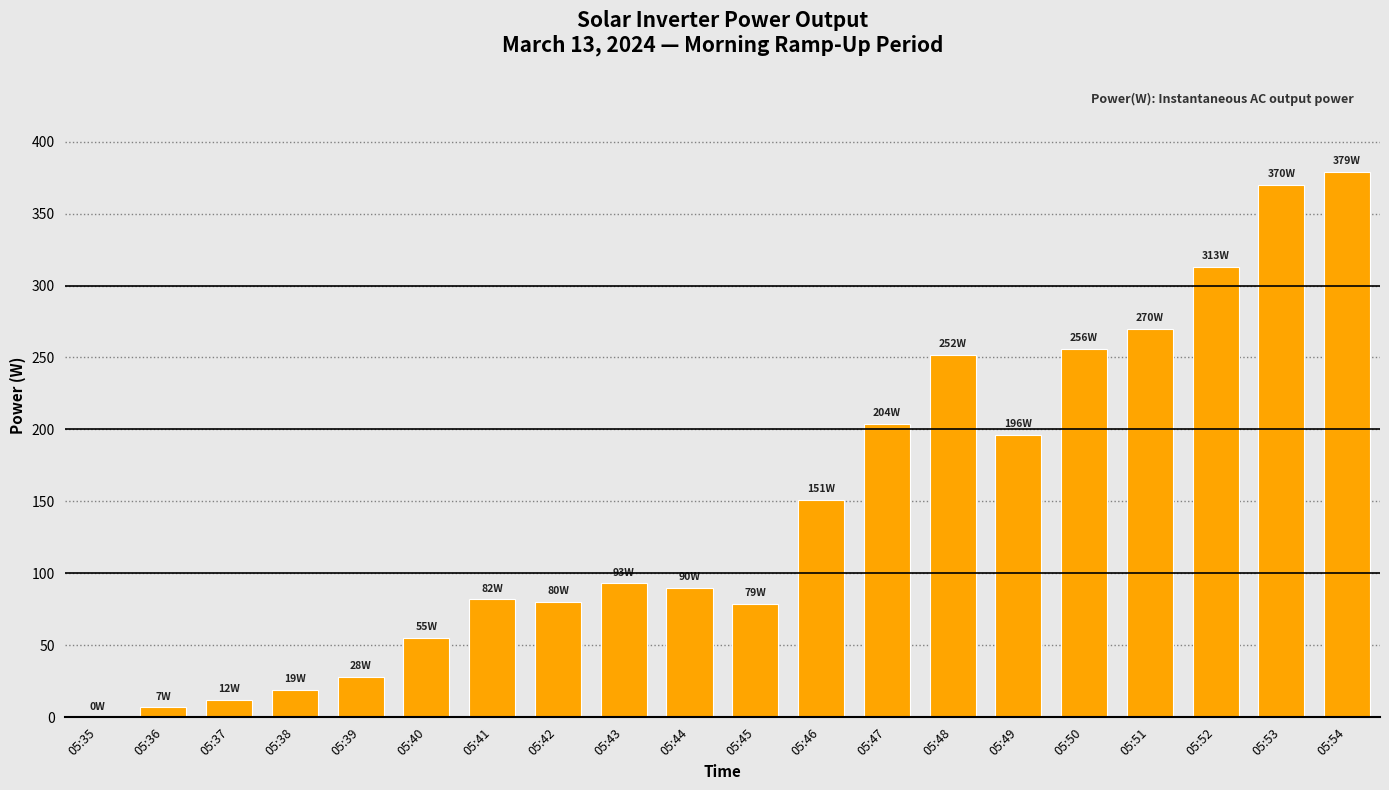

Which category has the highest value across all series?

05:54